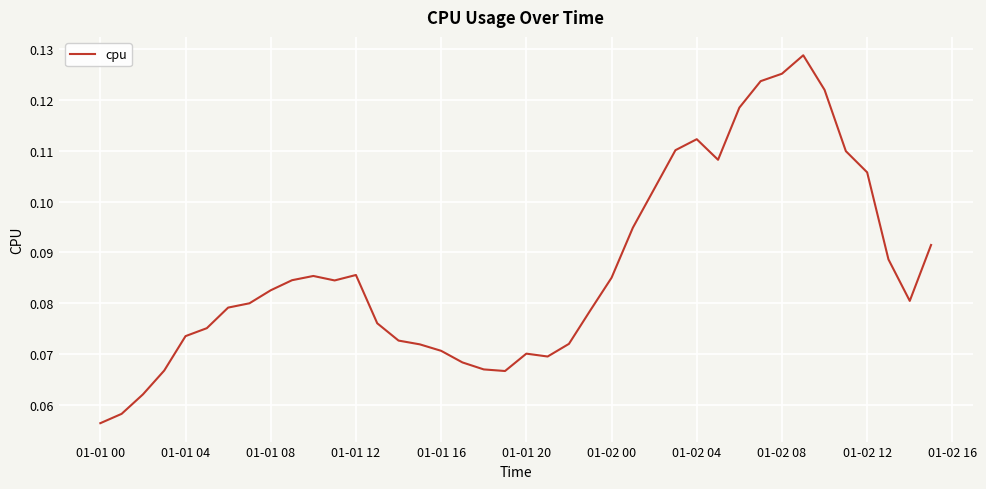

What is the maximum value shown in the chart?

0.1